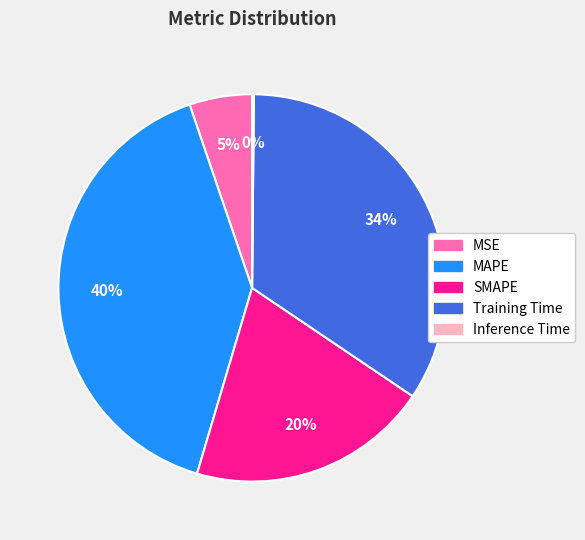

Is it true that MAPE is 40% of the pie?

True